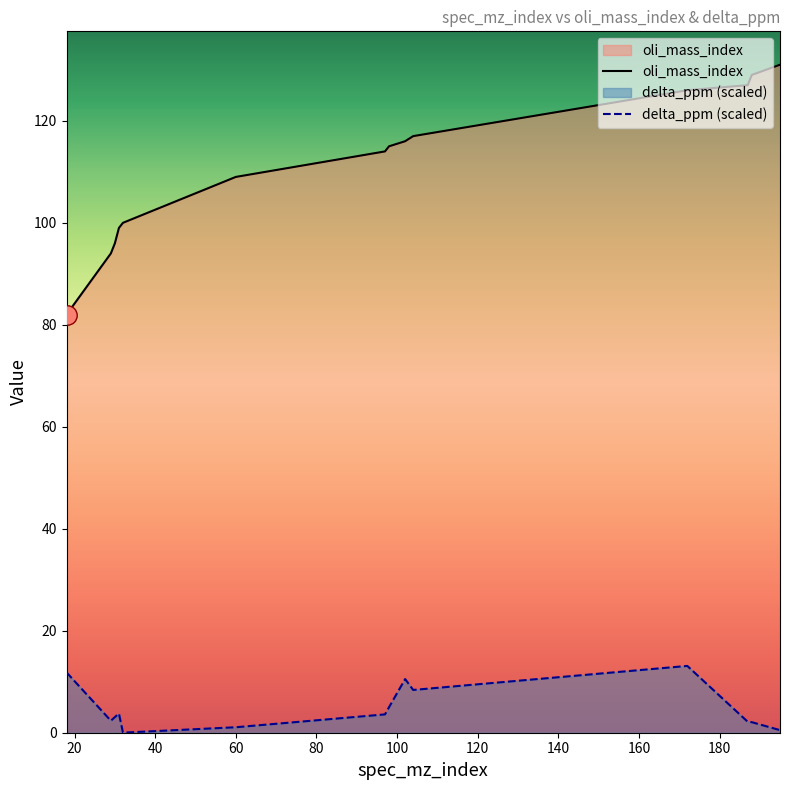

What is the maximum value for delta_ppm (scaled)?

13.1